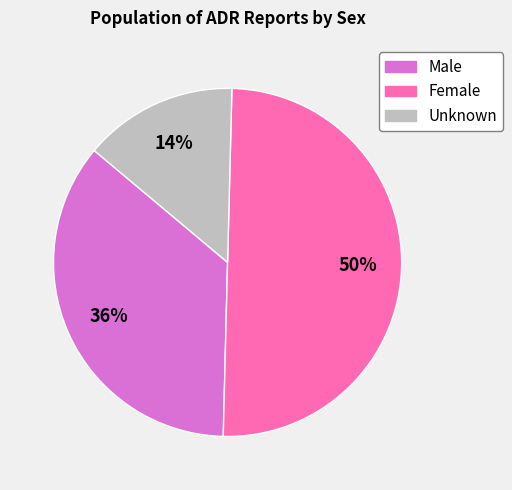

Approximately how many times larger is the value at Unknown compared to Female?

0.3